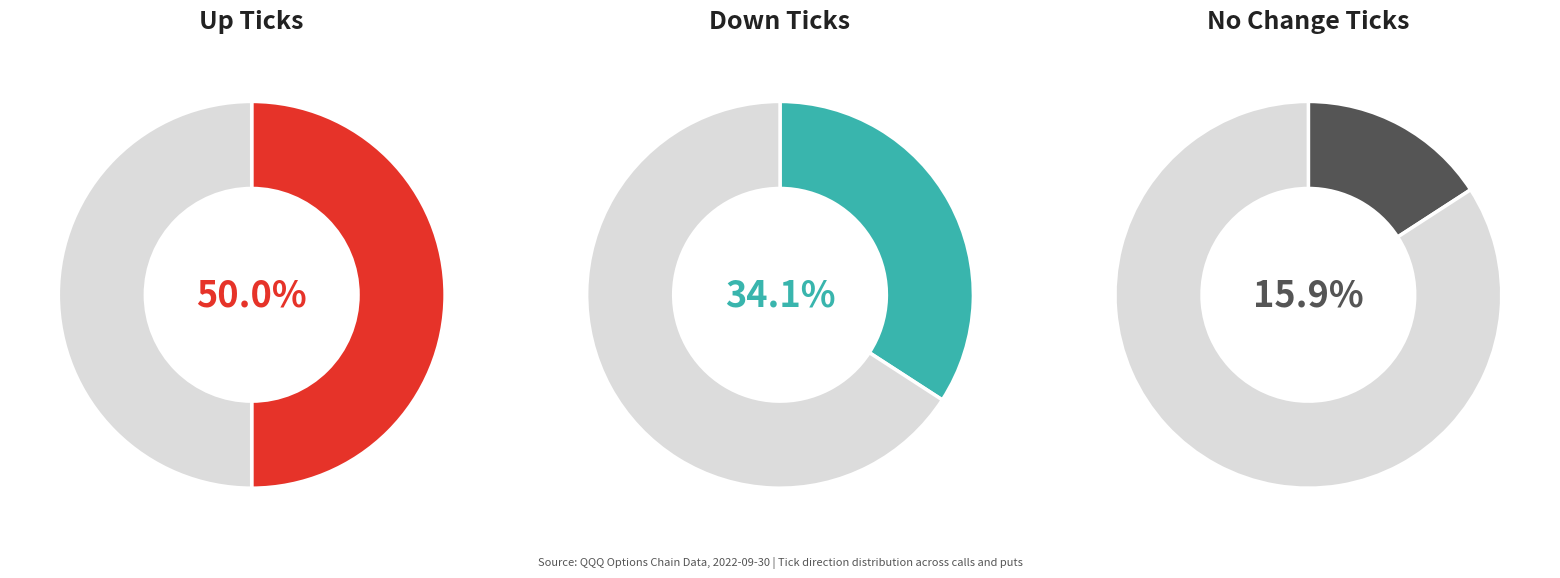

Is it true that no_change is 1% of the pie?

False